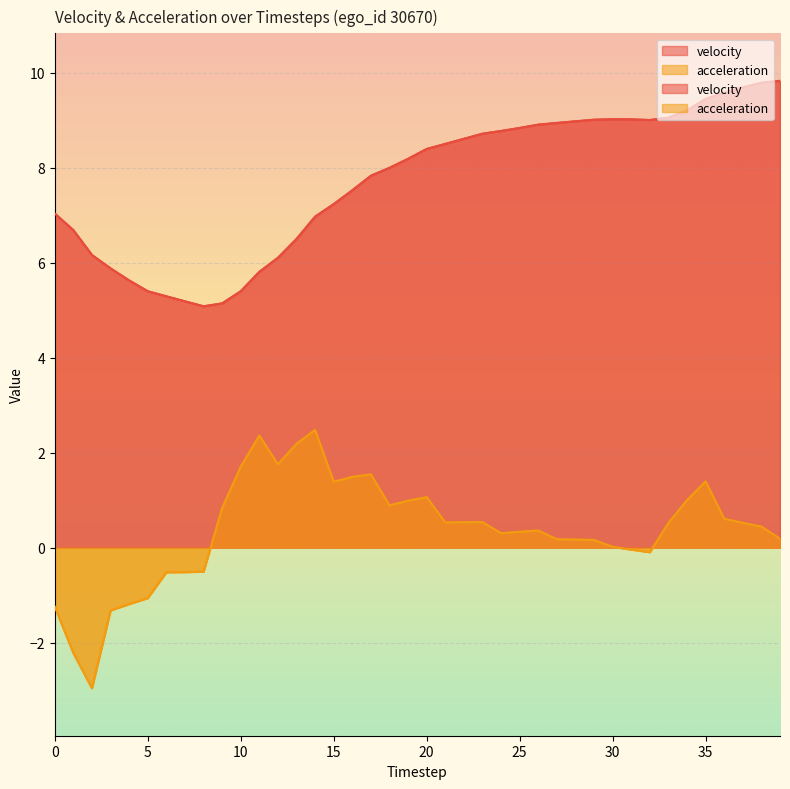

In acceleration, how many points are lower than both neighbors (excluding endpoints)?

7